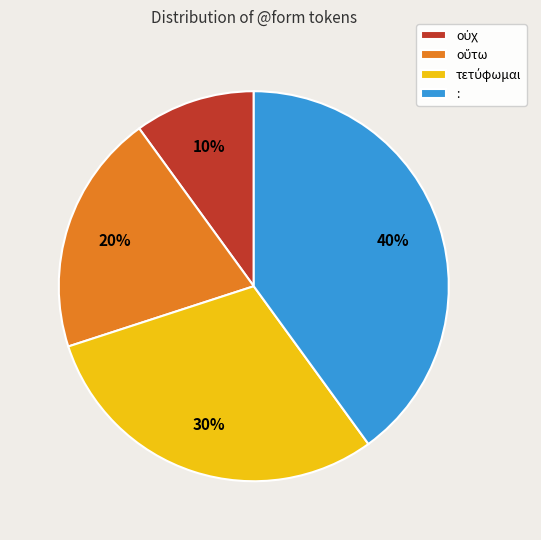

How many slices are in this pie chart?

4